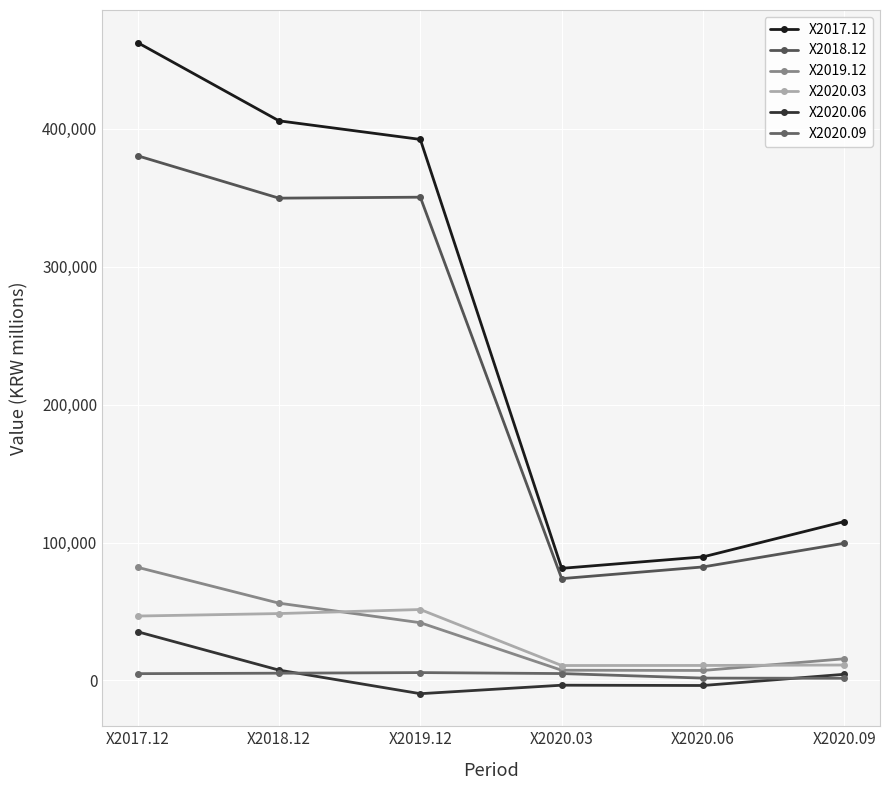

Reading right to left, list all the values displayed in this chart.

X2017.12: 115233	89604	81300	392205	405683	462404
X2018.12: 99496	82323	73851	350324	349623	380353
X2019.12: 15742	7278	7443	41879	56061	82054
X2020.03: 11222	10907	10862	51445	48518	46717
X2020.06: 4511	-3623	-3412	-9564	7544	35345
X2020.09: 1603	1735	5028	5731	5292	4957